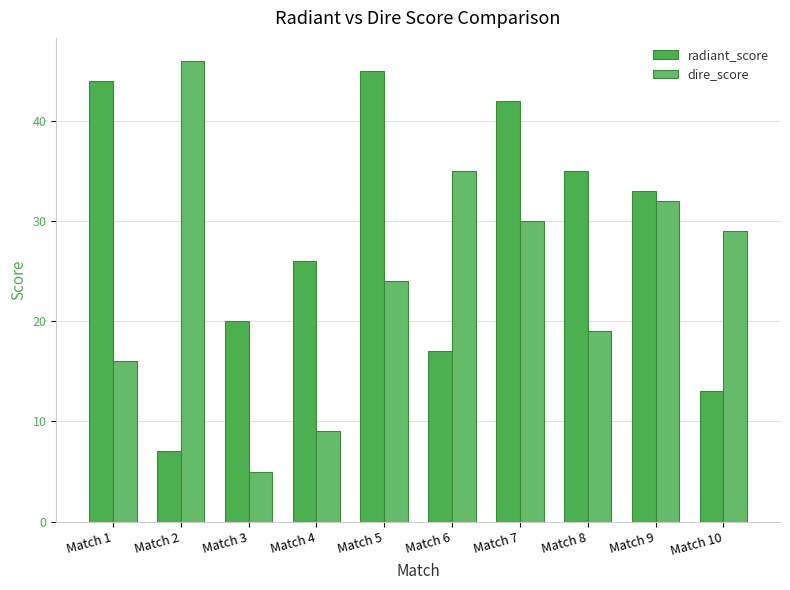

Does the chart contain stacked bars?

No